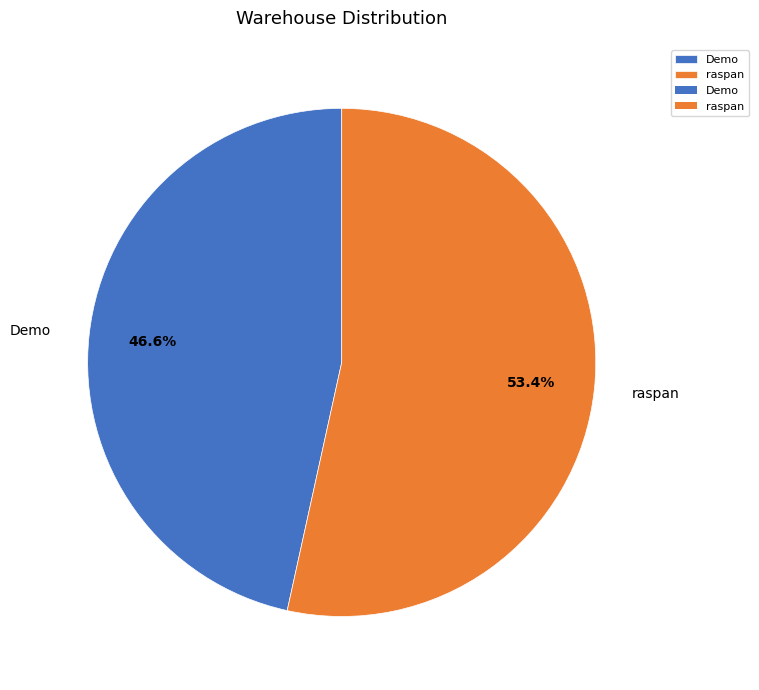

Approximately how many times larger is the value at Demo compared to raspan?

0.9